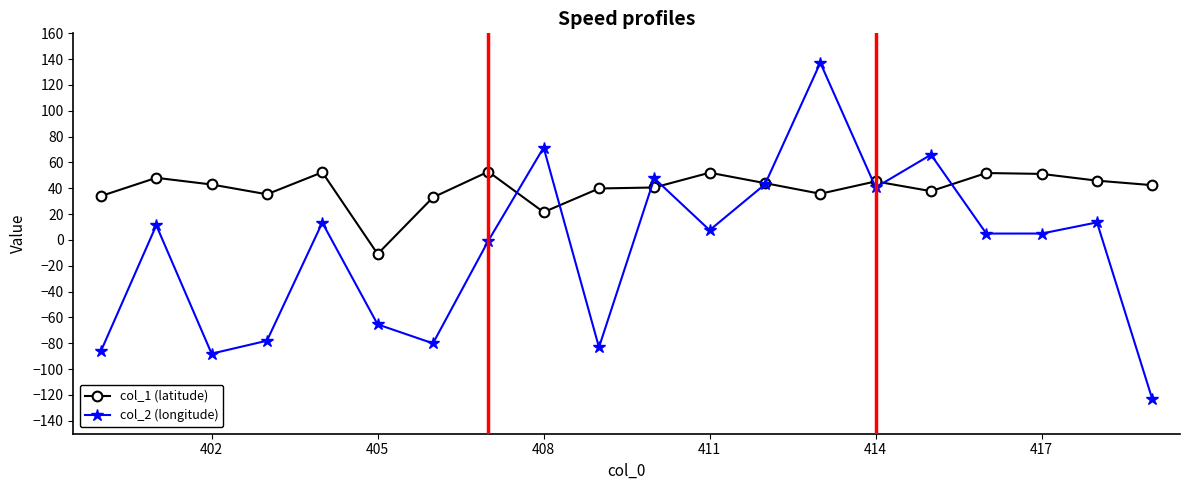

What is the minimum value shown in the chart?

-123.3